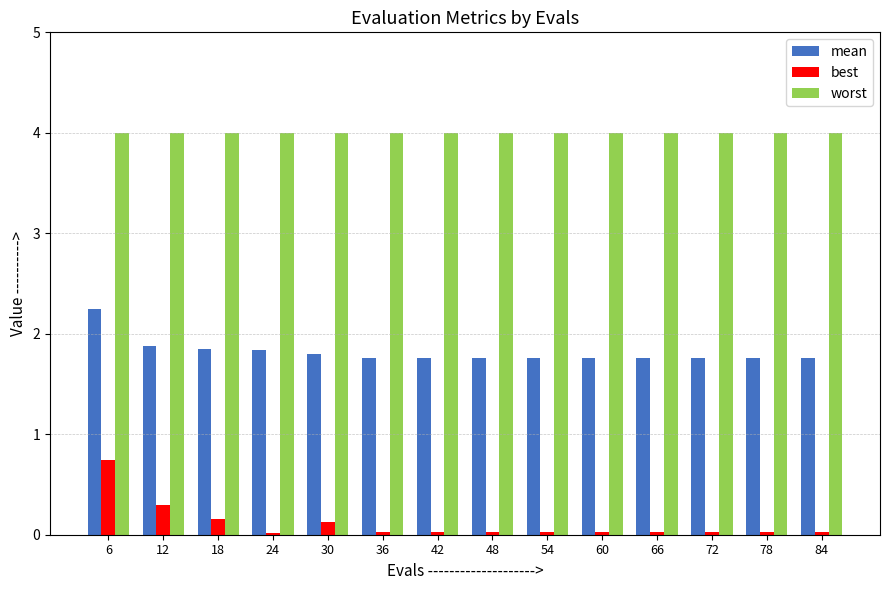

Is it true that worst equals 2.1 at 60?

False